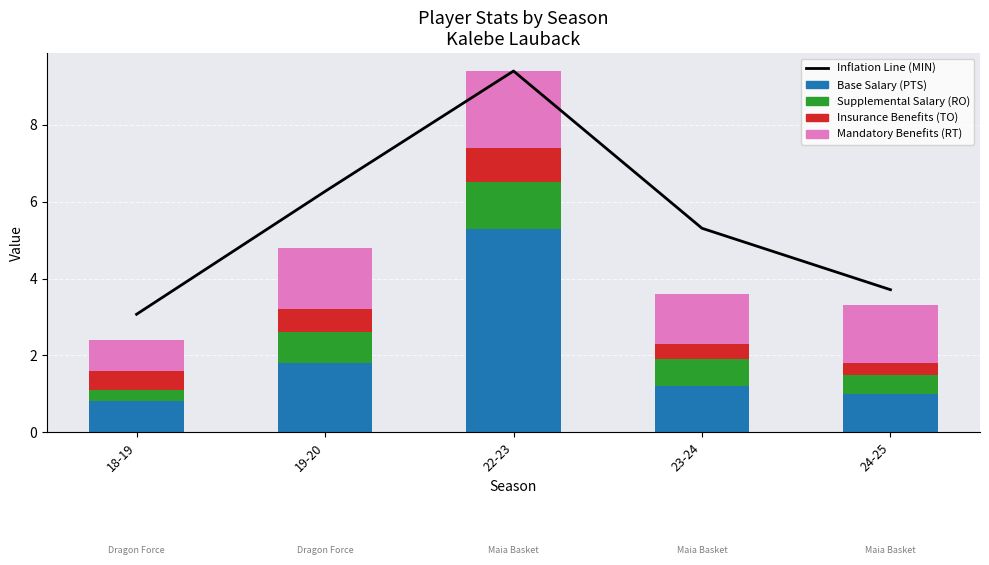

Is it true that Supplemental Salary (RO) equals 0.7 at 23-24?

True